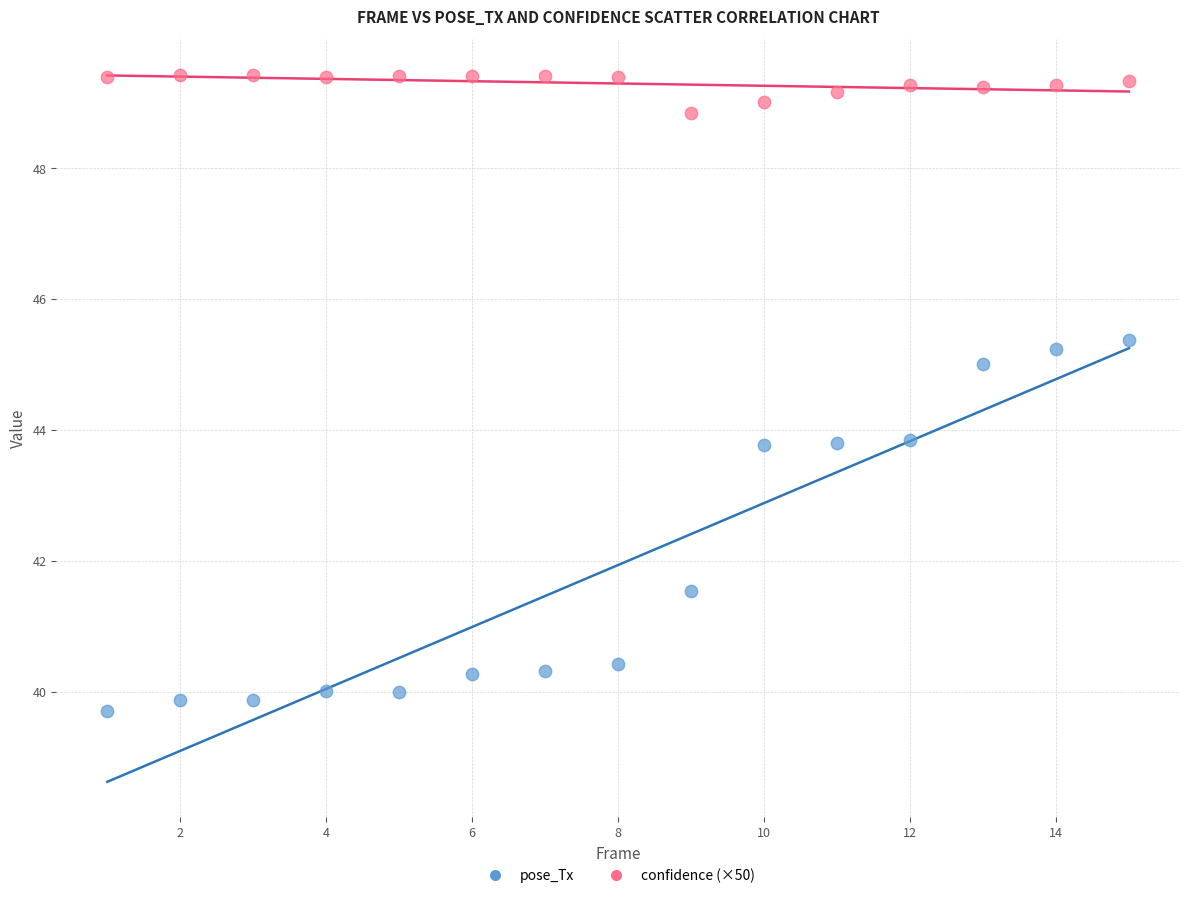

Which series has the widest spread of Y values?

pose_Tx